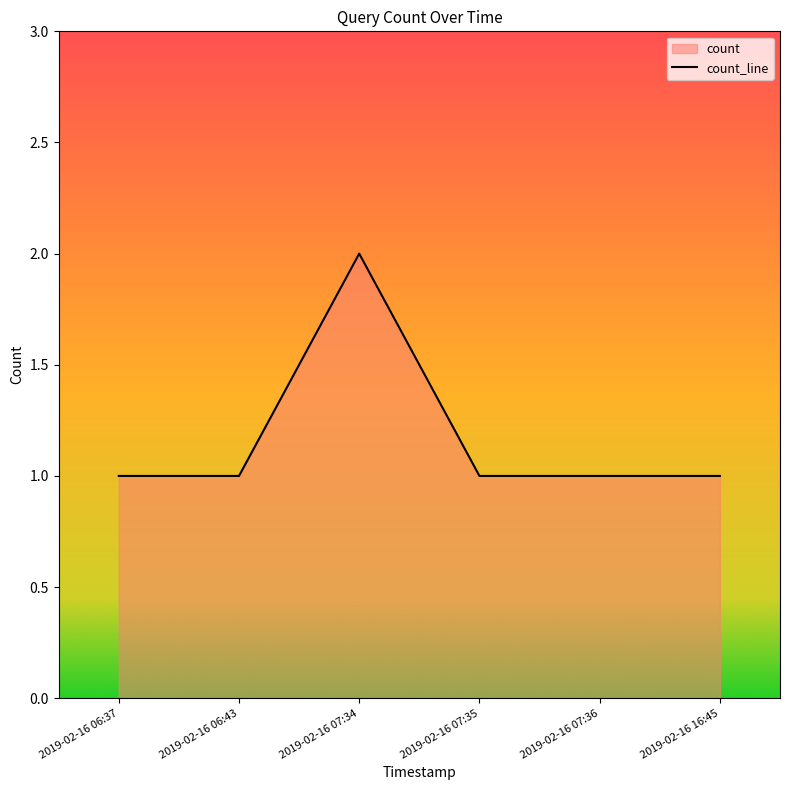

Reading left to right, transcribe all the data shown in this chart.

2019-02-16 06:37=1	2019-02-16 06:43=1	2019-02-16 07:34=2	2019-02-16 07:35=1	2019-02-16 07:36=1	2019-02-16 16:45=1